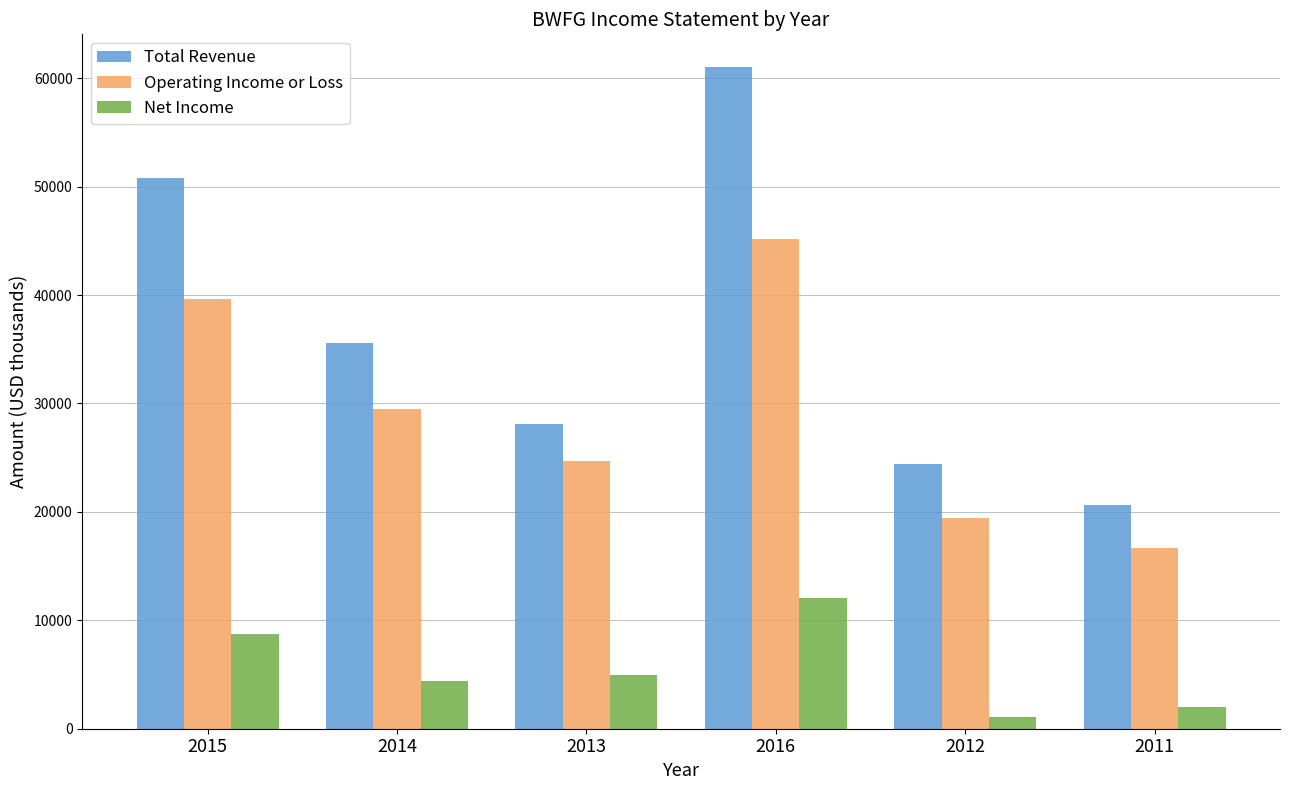

At which category does the chart reach its minimum across all series?

2012